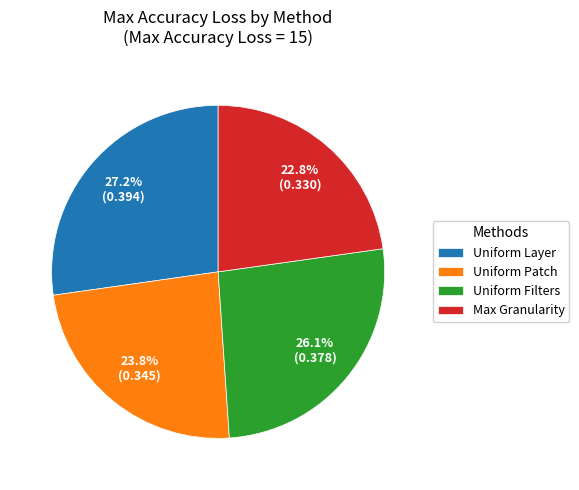

What is the ratio of the value at Max Granularity to the value at Uniform Layer?

0.8